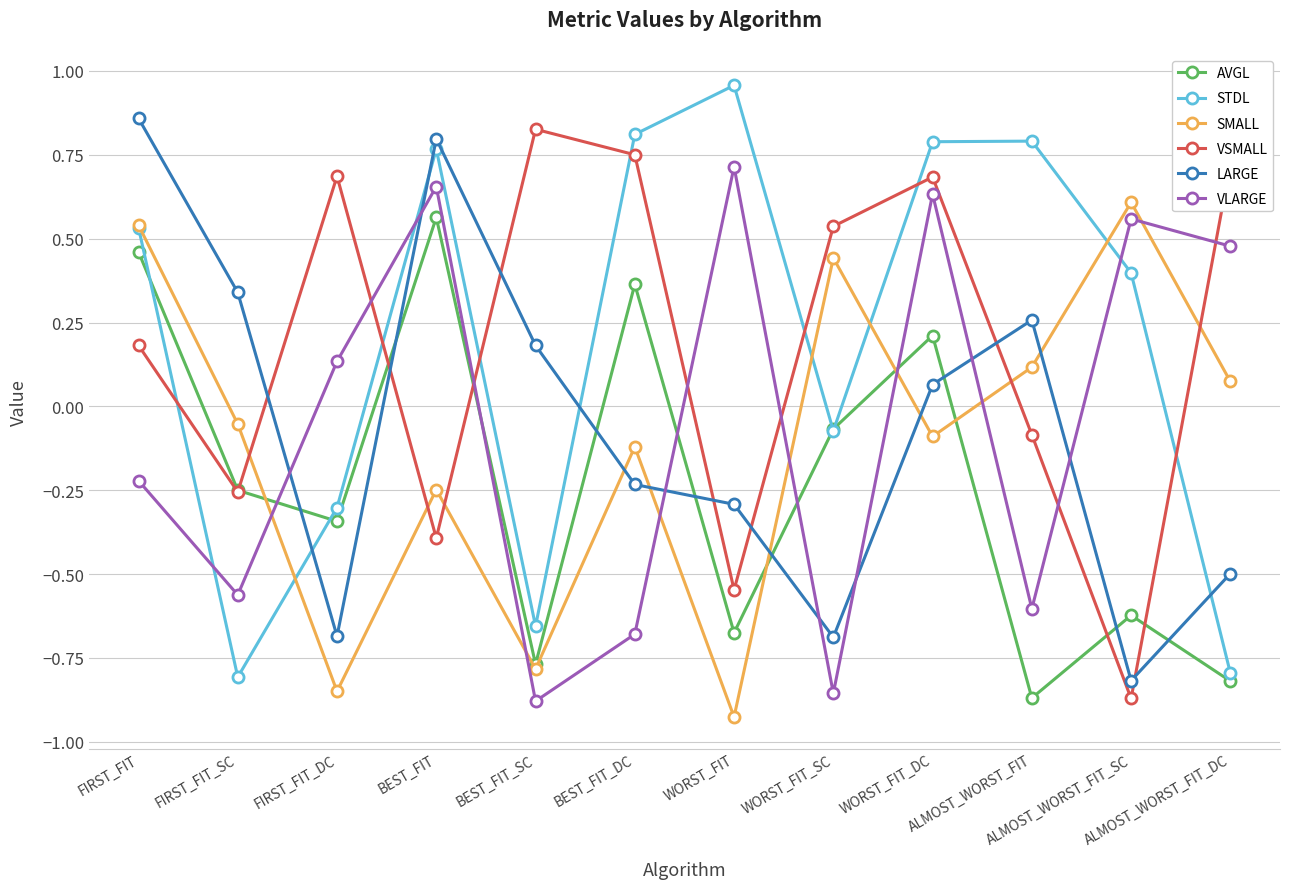

What is the difference between the highest and lowest values at WORST_FIT_SC?

1.4